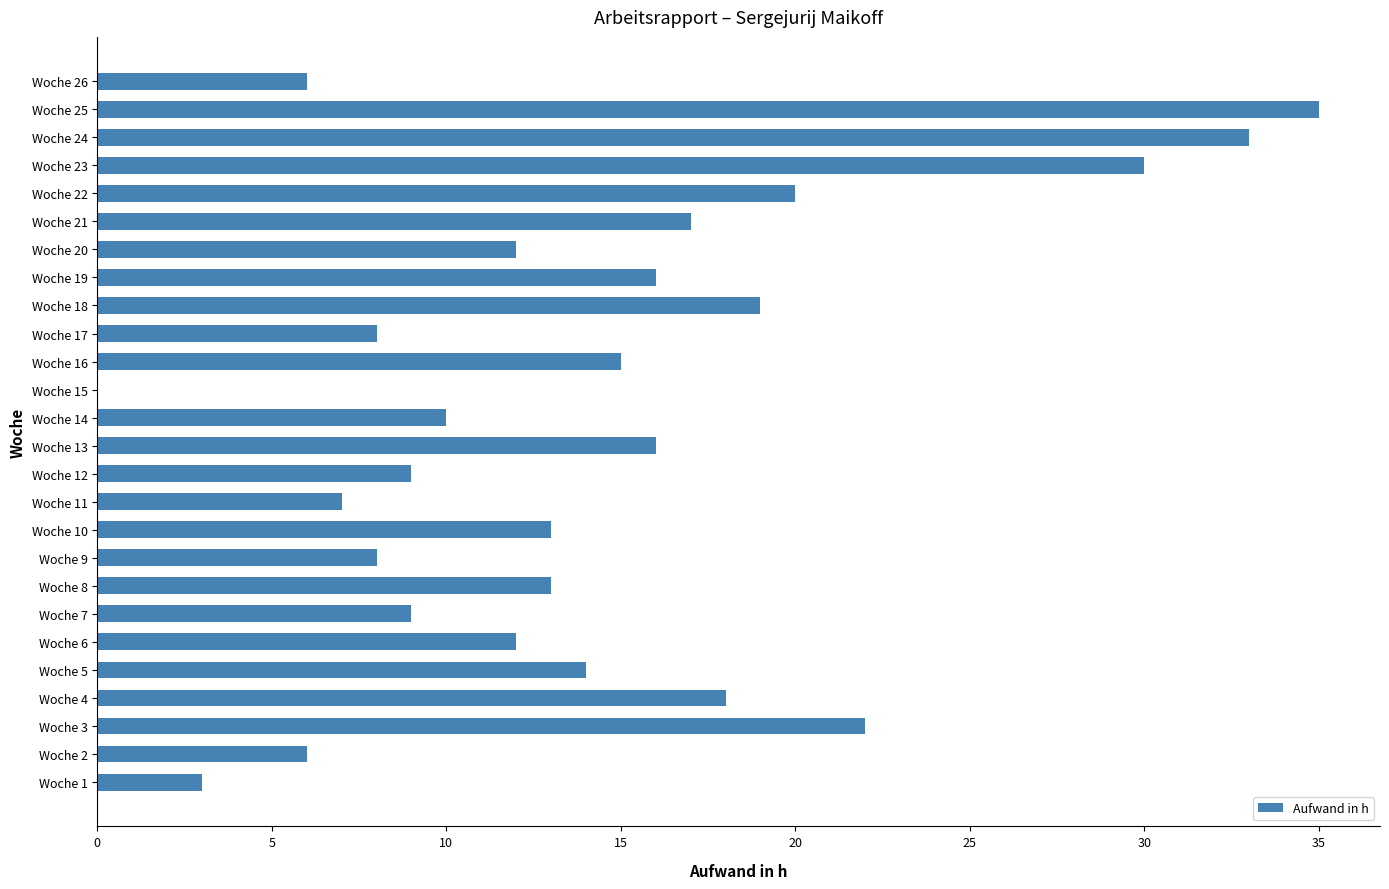

Which category has the highest value across all series?

Woche 25